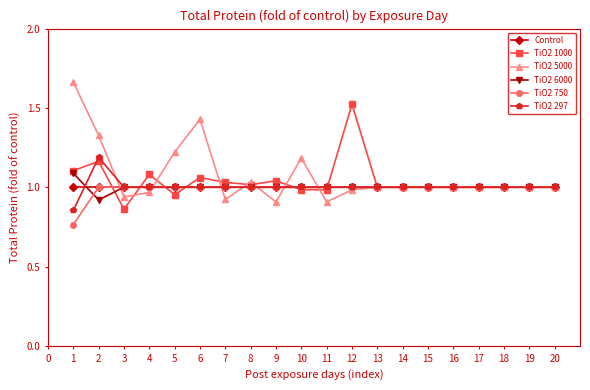

What is the total value across all series at 10?

6.2